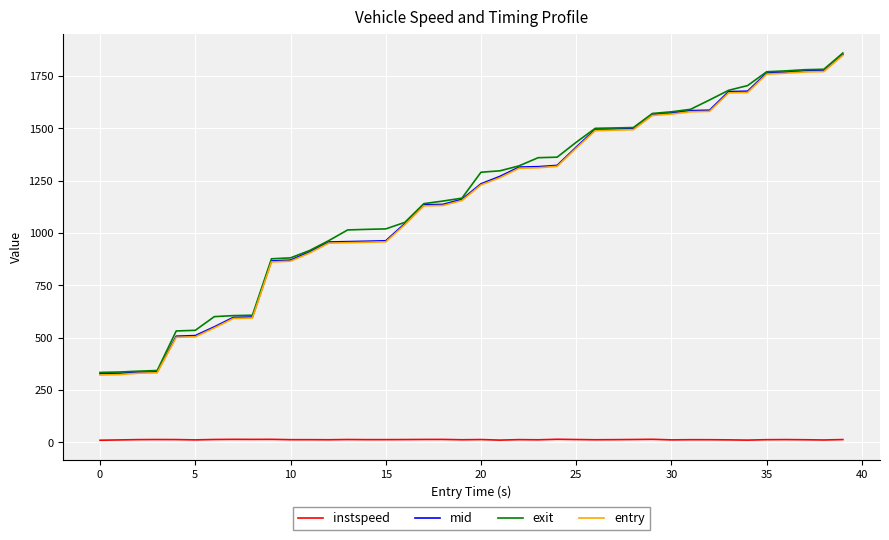

True or false: exit and instspeed intersect in this chart.

False